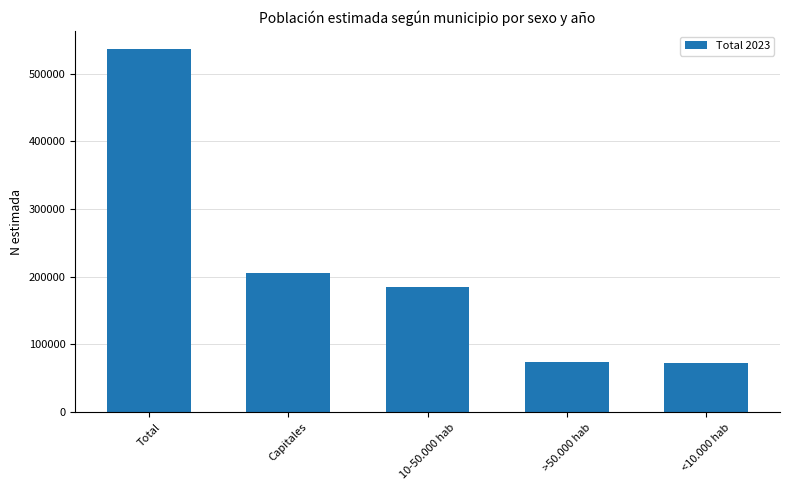

Is it true that the value at >50.000 hab is 106717?

False